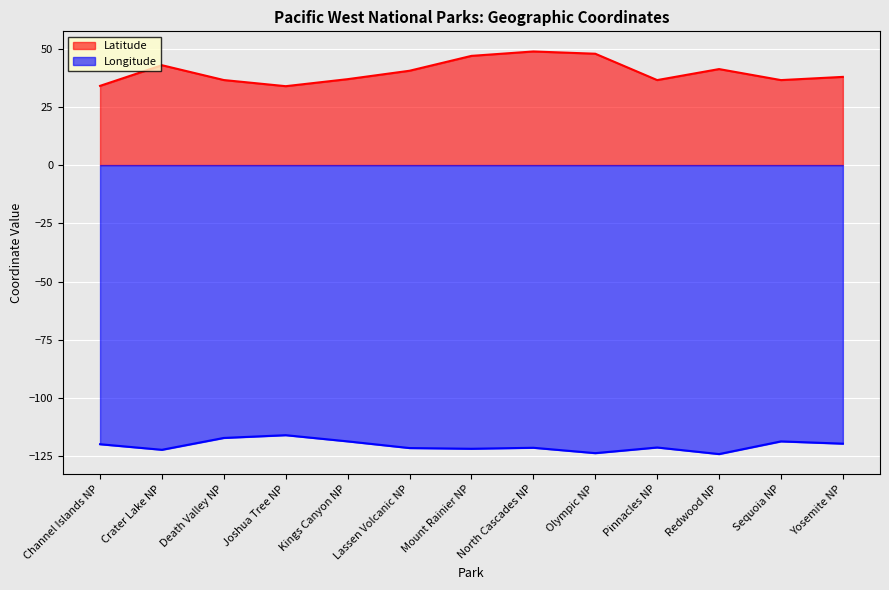

Is the value of Longitude at Channel Islands NP greater than the value of Latitude at Mount Rainier NP?

No